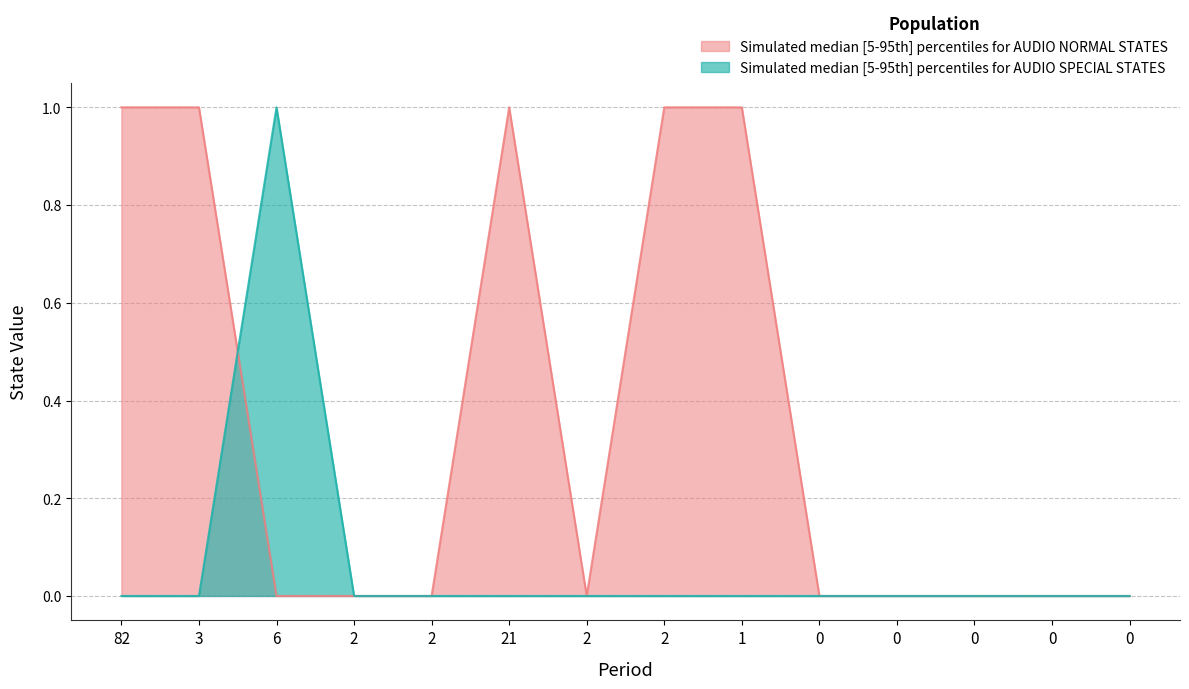

The value of AUDIO NORMAL STATES upper at 0 is -1. True or false?

False